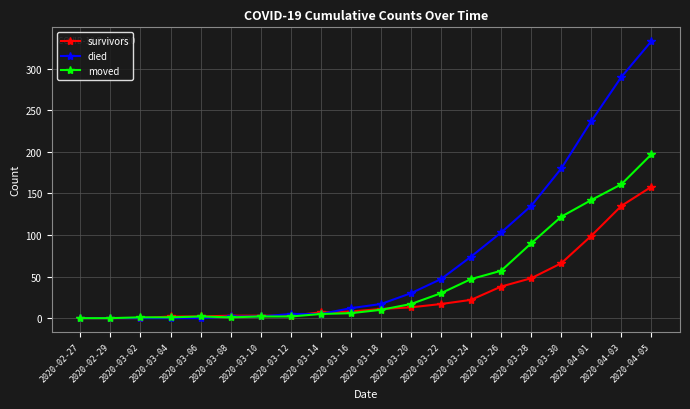

List the series in order of their overall mean, highest first.

died, moved, survivors